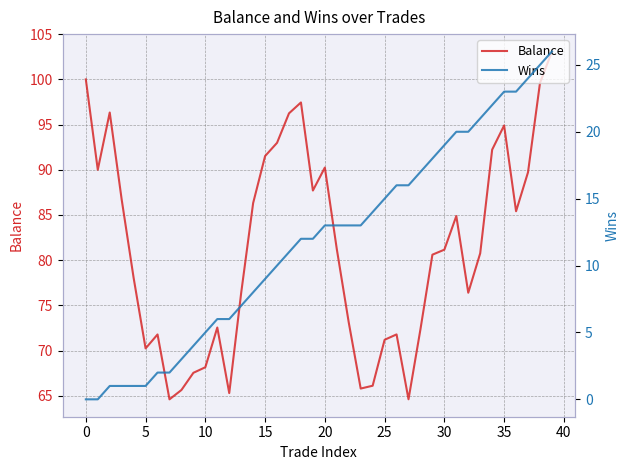

Which series has the largest total across all categories?

Balance